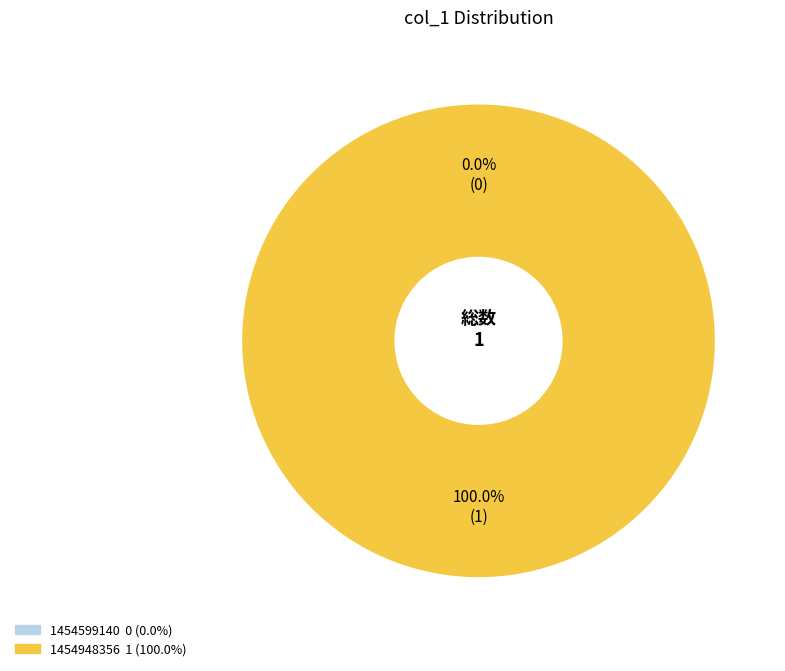

Does any single category account for the majority?

Yes